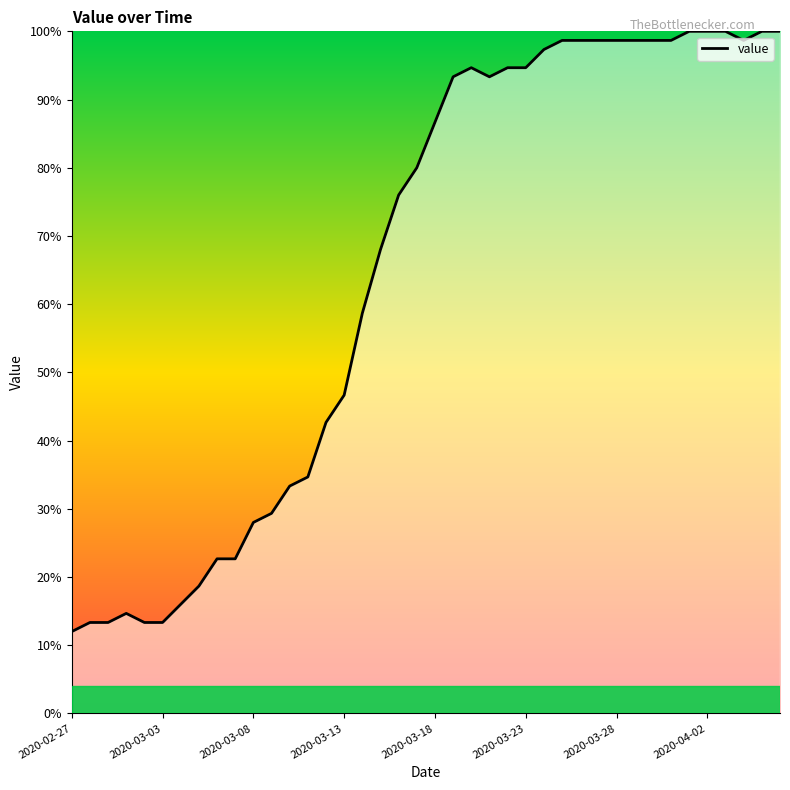

What is the greatest value displayed?

100.0